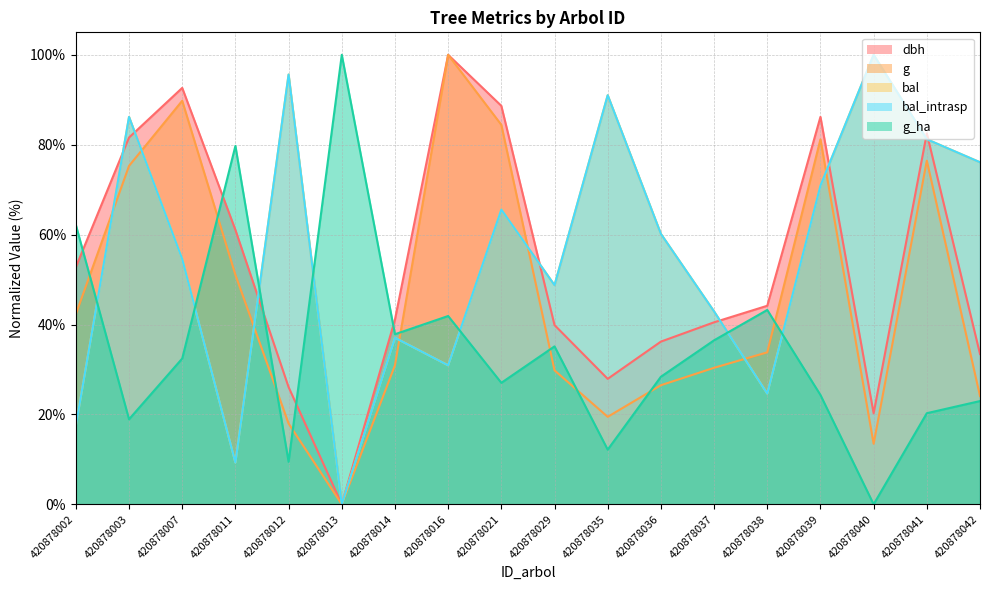

The value of bal_intrasp at 420878012 is 166.6. True or false?

False